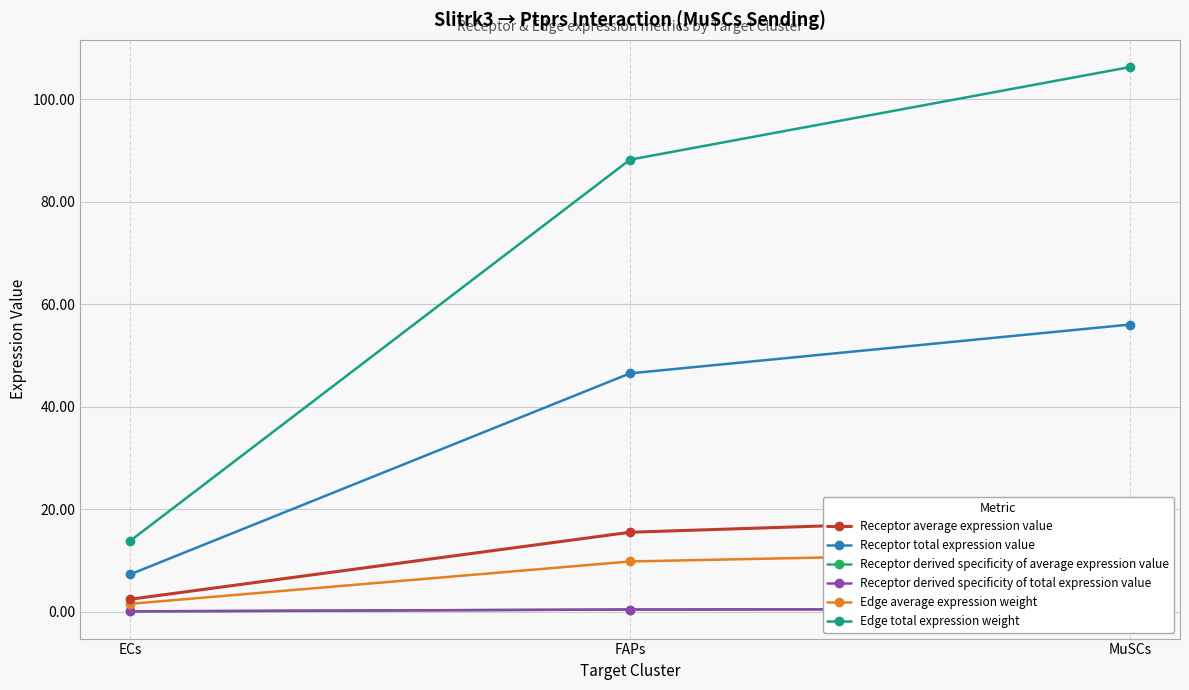

Rank the series by their maximum value, from highest to lowest.

Edge total expression weight, Receptor total expression value, Receptor average expression value, Edge average expression weight, Receptor derived specificity of average expression value, Receptor derived specificity of total expression value